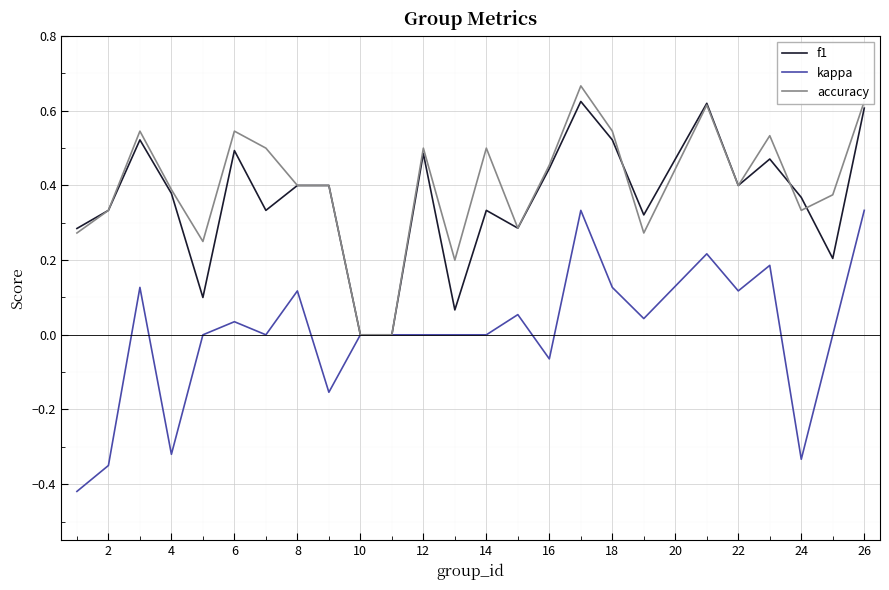

Which series has the widest spread of values?

kappa